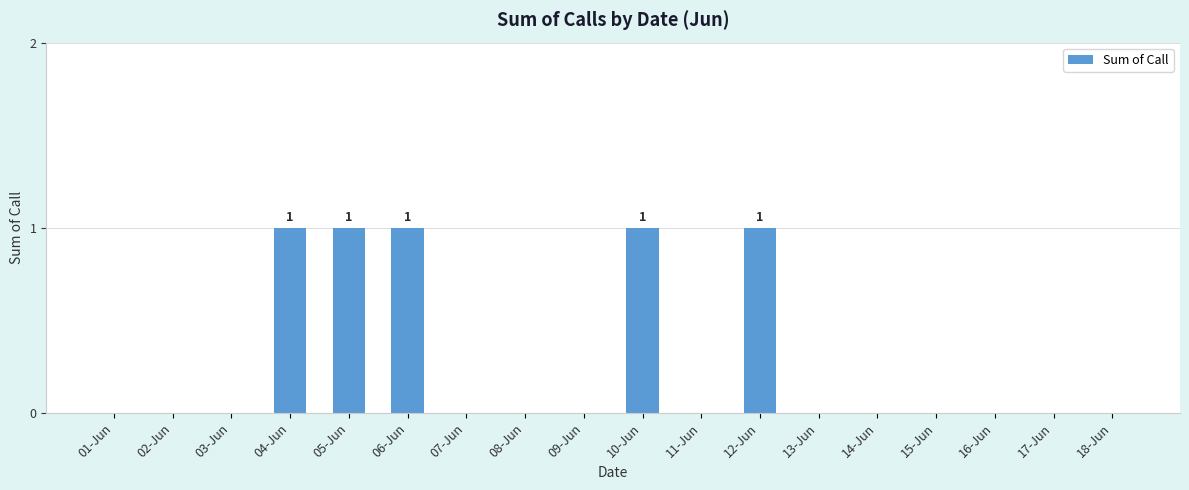

Reading left to right, extract all data points from this chart.

01-Jun=0	02-Jun=0	03-Jun=0	04-Jun=1	05-Jun=1	06-Jun=1	07-Jun=0	08-Jun=0	09-Jun=0	10-Jun=1	11-Jun=0	12-Jun=1	13-Jun=0	14-Jun=0	15-Jun=0	16-Jun=0	17-Jun=0	18-Jun=0